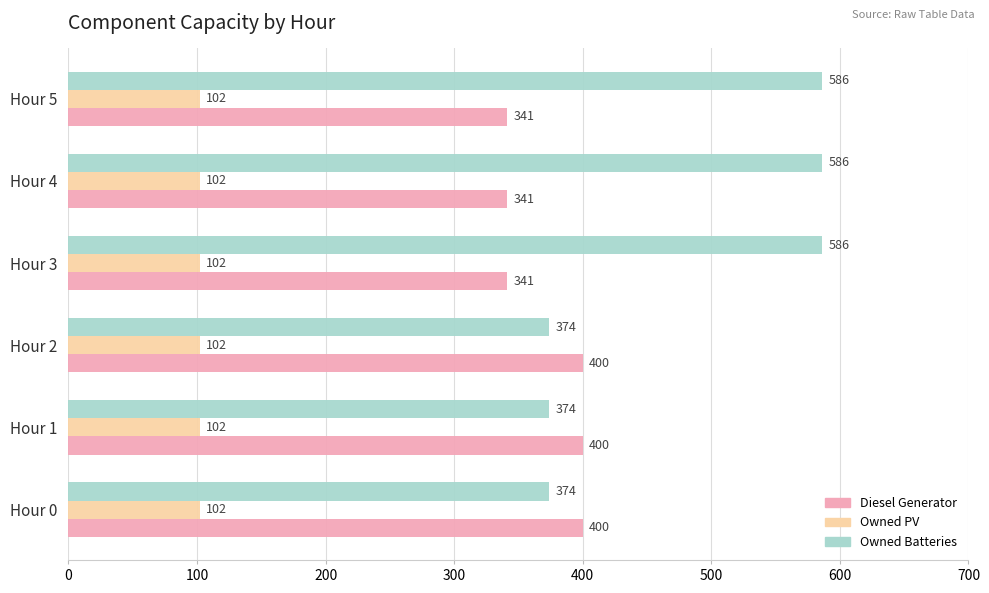

Which series has the largest total across all categories?

Owned Batteries